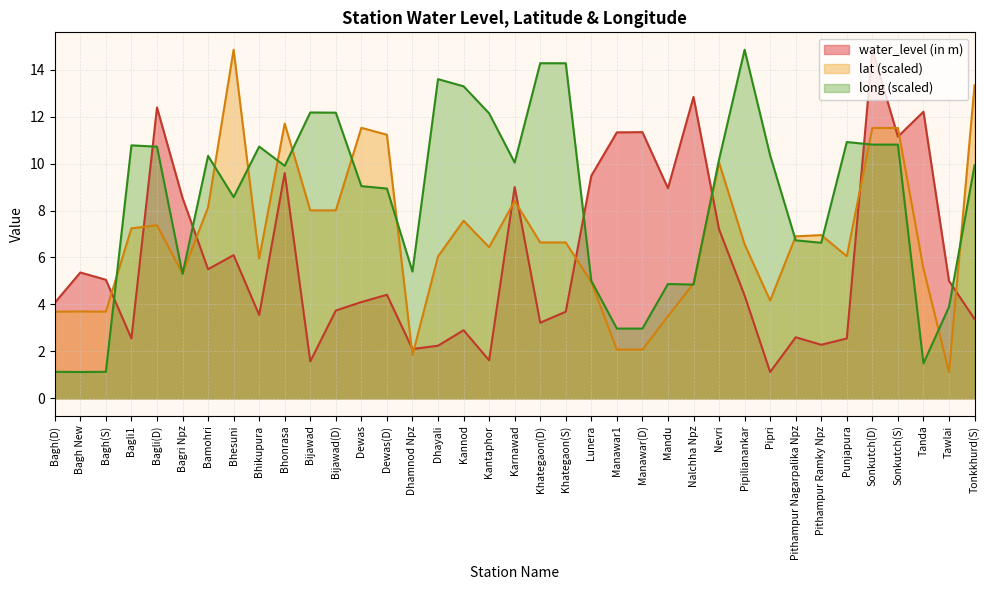

What are all the series names shown in the legend?

water_level (in m), lat (scaled), long (scaled)